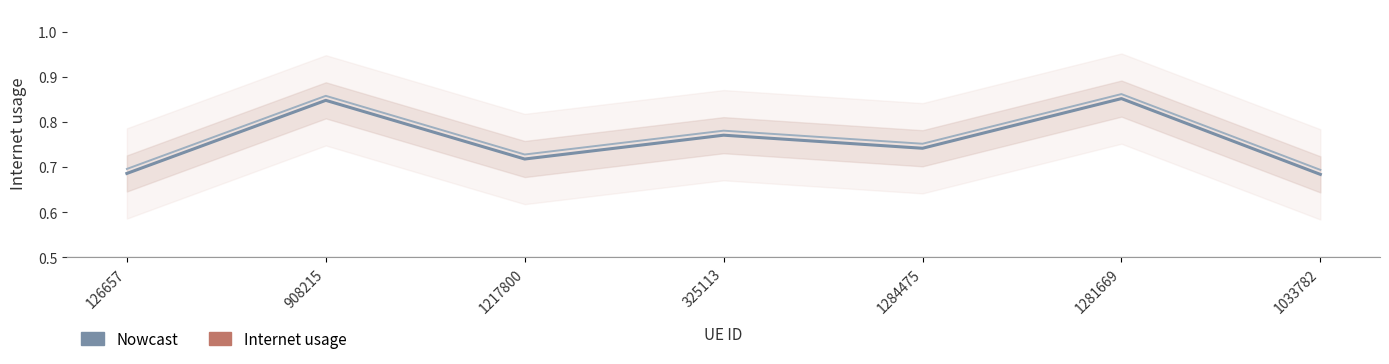

What is the difference between the maximum and minimum values?

0.2